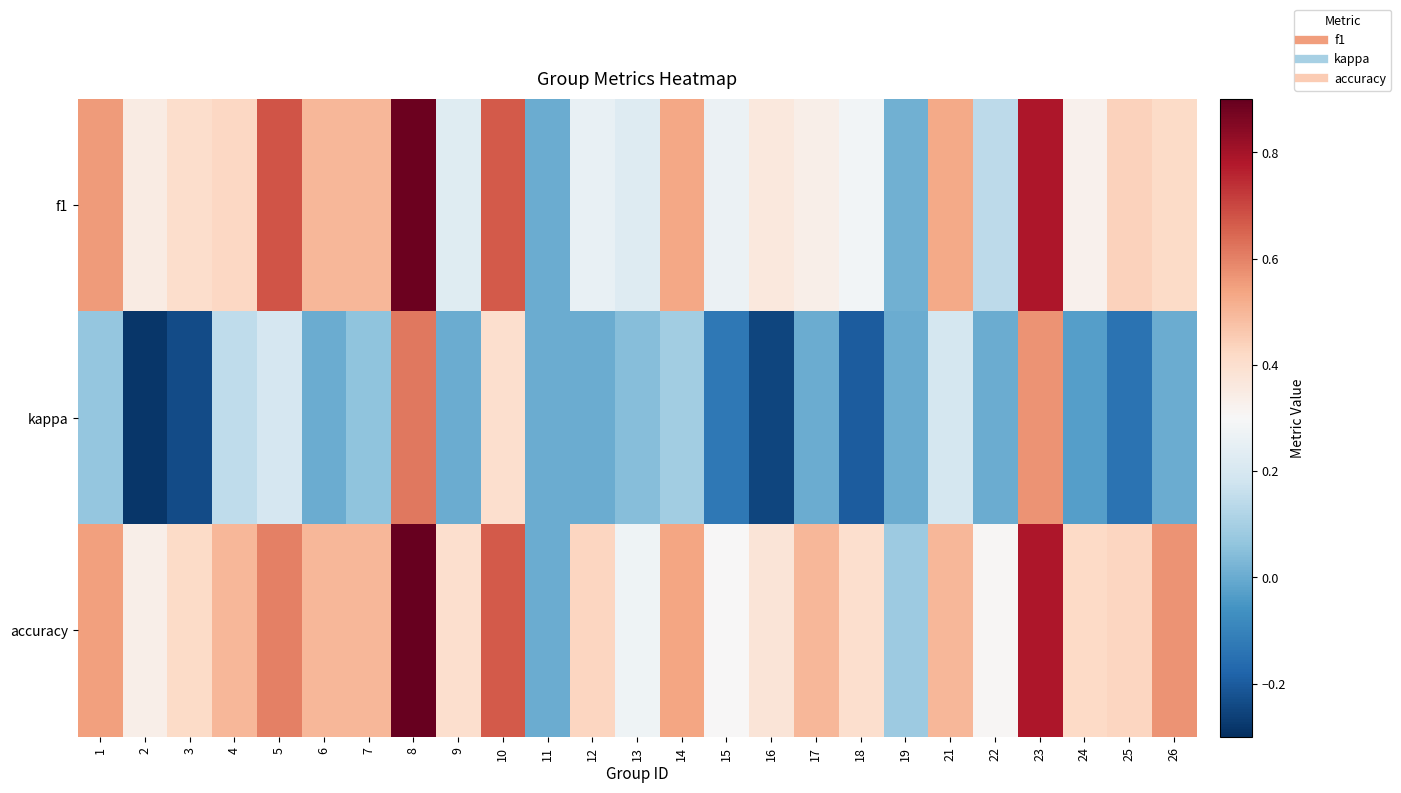

Reading right to left, transcribe all the data shown in this chart.

f1: 26=0.4	25=0.4	24=0.3	23=0.8	22=0.1	21=0.5	19=0.0	18=0.3	17=0.3	16=0.4	15=0.3	14=0.5	13=0.2	12=0.3	11=0.0	10=0.7	9=0.2	8=0.9	7=0.5	6=0.5	5=0.7	4=0.4	3=0.4	2=0.3	1=0.6
kappa: 26=0.0	25=-0.1	24=-0.0	23=0.6	22=0.0	21=0.2	19=0.0	18=-0.2	17=0.0	16=-0.2	15=-0.1	14=0.1	13=0.0	12=0.0	11=0.0	10=0.4	9=0.0	8=0.6	7=0.1	6=0.0	5=0.2	4=0.1	3=-0.2	2=-0.3	1=0.1
accuracy: 26=0.6	25=0.4	24=0.4	23=0.8	22=0.3	21=0.5	19=0.1	18=0.4	17=0.5	16=0.4	15=0.3	14=0.5	13=0.3	12=0.4	11=0.0	10=0.7	9=0.4	8=0.9	7=0.5	6=0.5	5=0.6	4=0.5	3=0.4	2=0.3	1=0.5